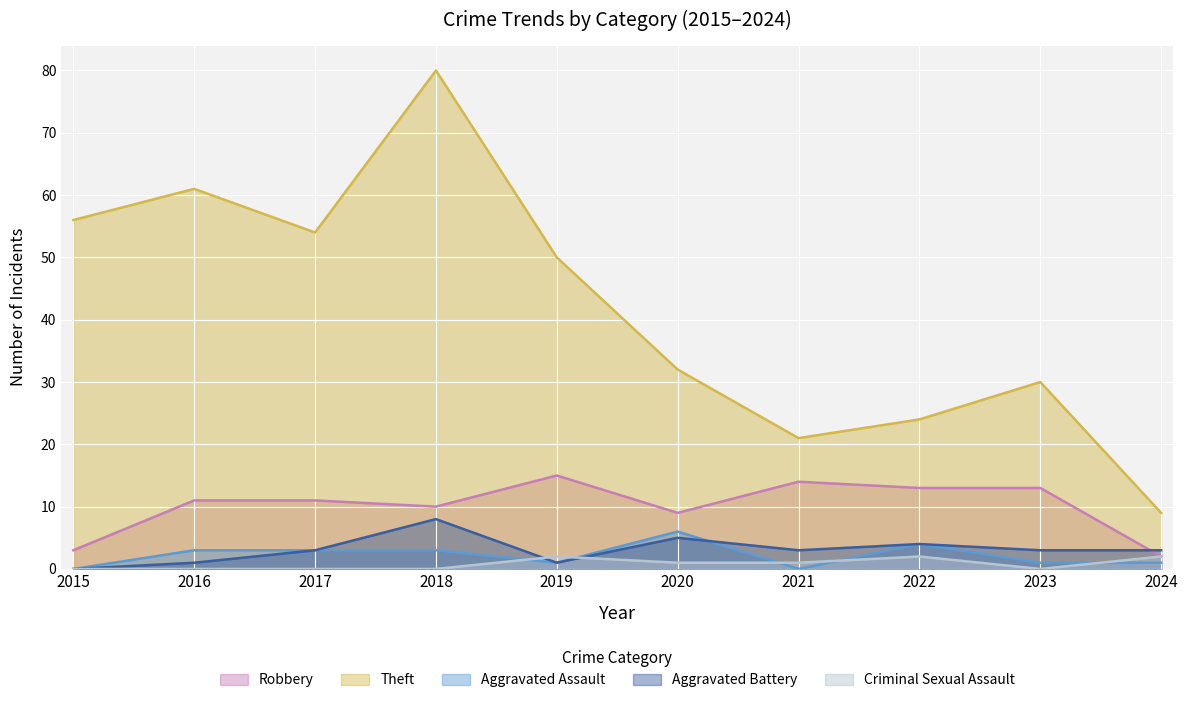

List the labels in order of Criminal Sexual Assault value, largest first.

2019, 2022, 2024, 2020, 2021, 2015, 2016, 2017, 2018, 2023